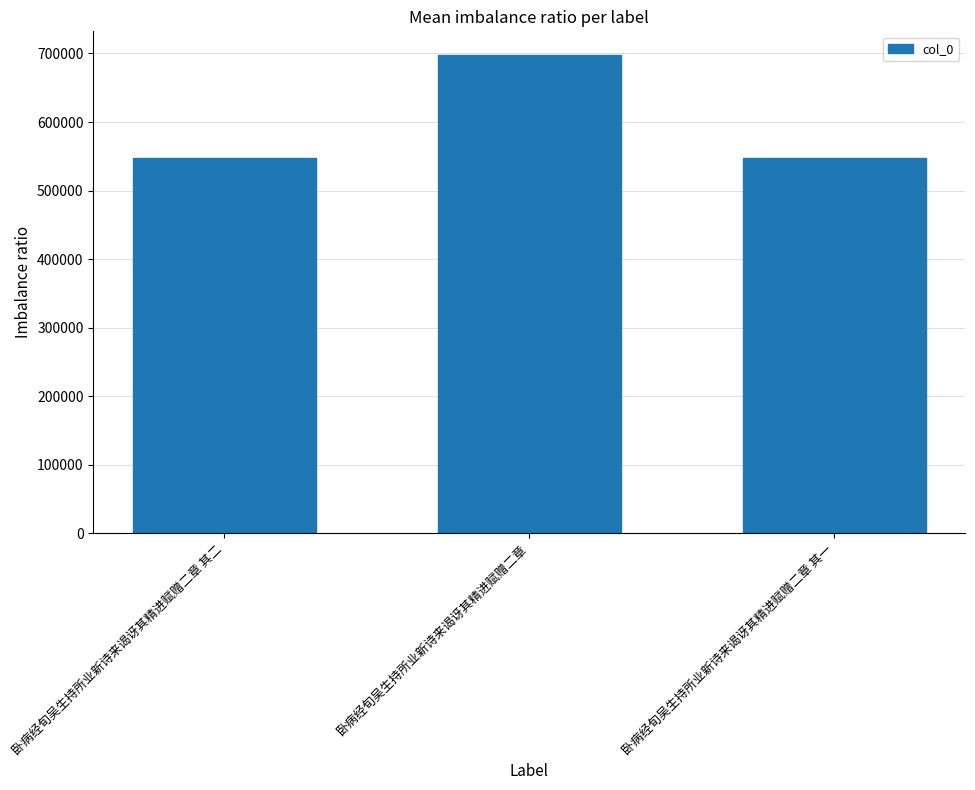

The chart shows a value of 546794 at 卧病经旬吴生持所业新诗来谒讶其精进赋赠二章 其二. True or false?

True